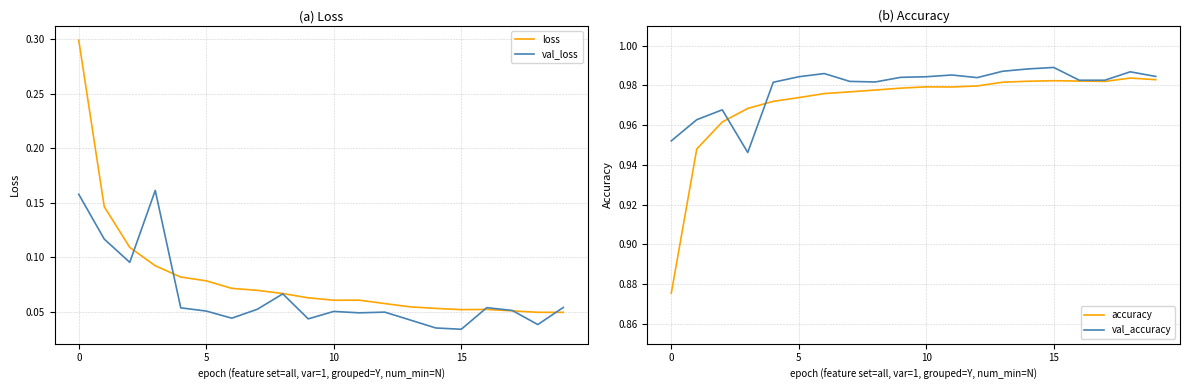

List the series in order of their peak value, highest first.

val_accuracy, accuracy, loss, val_loss